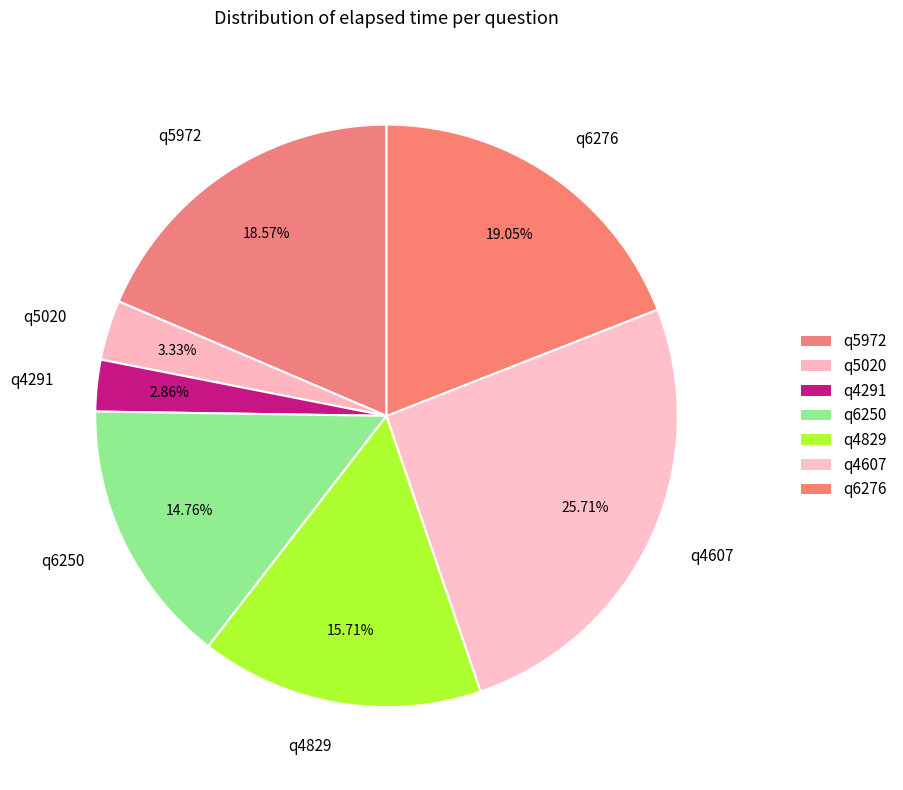

What percentage do q4291 and q5972 together represent?

21.4%